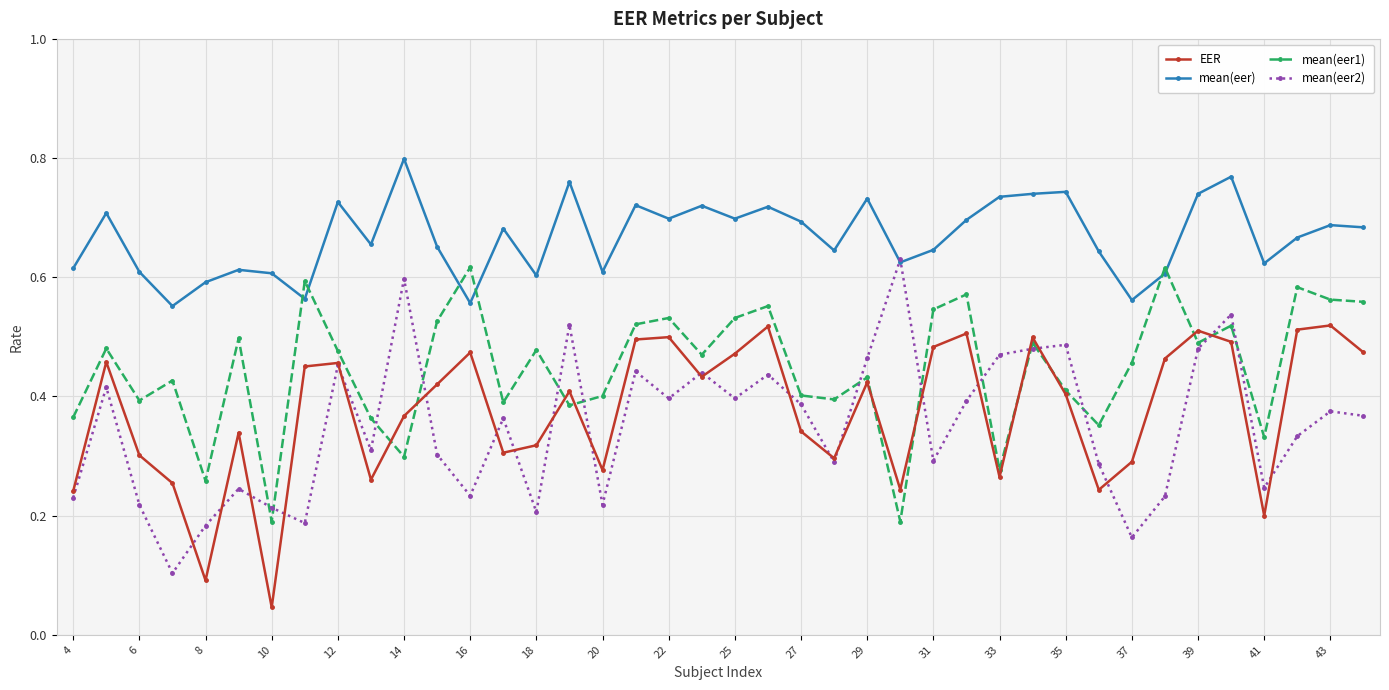

Count the mean(eer2) values in the range 0 to 1.

40